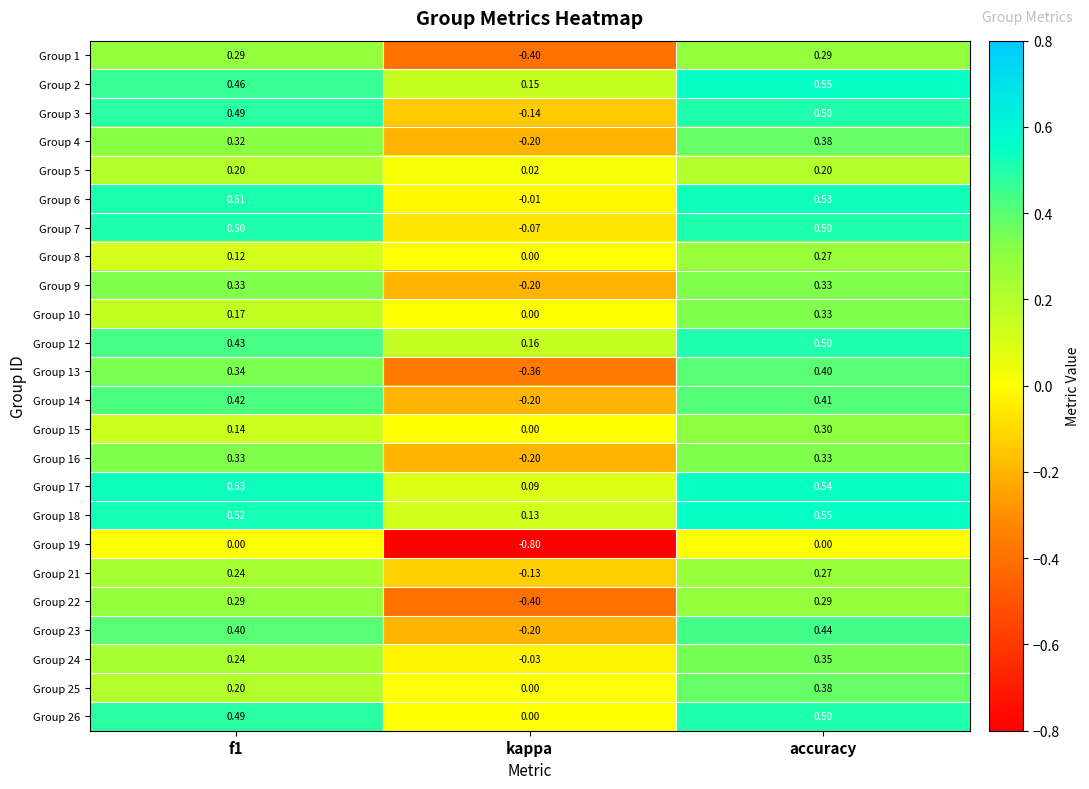

Which series has the largest total across all categories?

Group 18